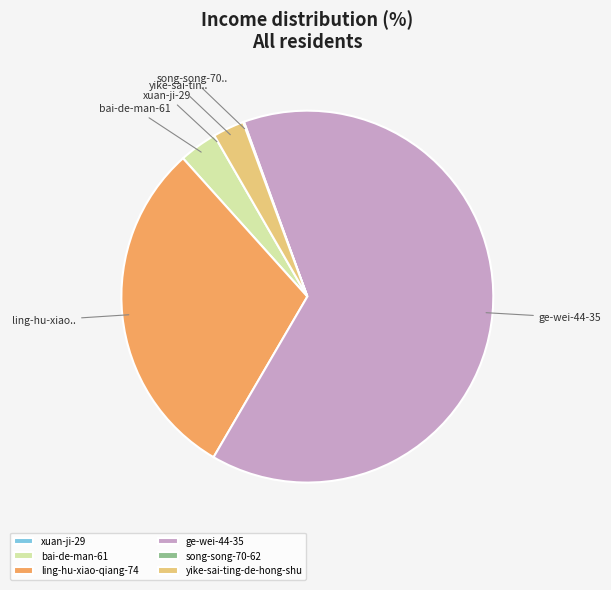

Which has a higher value, ge-wei-44-35 or yike-sai-ting-de-hong-shu?

ge-wei-44-35